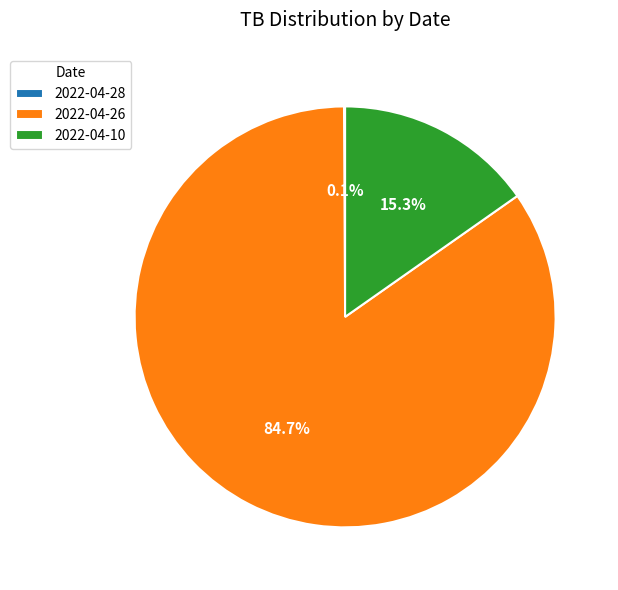

What is the largest slice in the pie chart?

2022-04-26